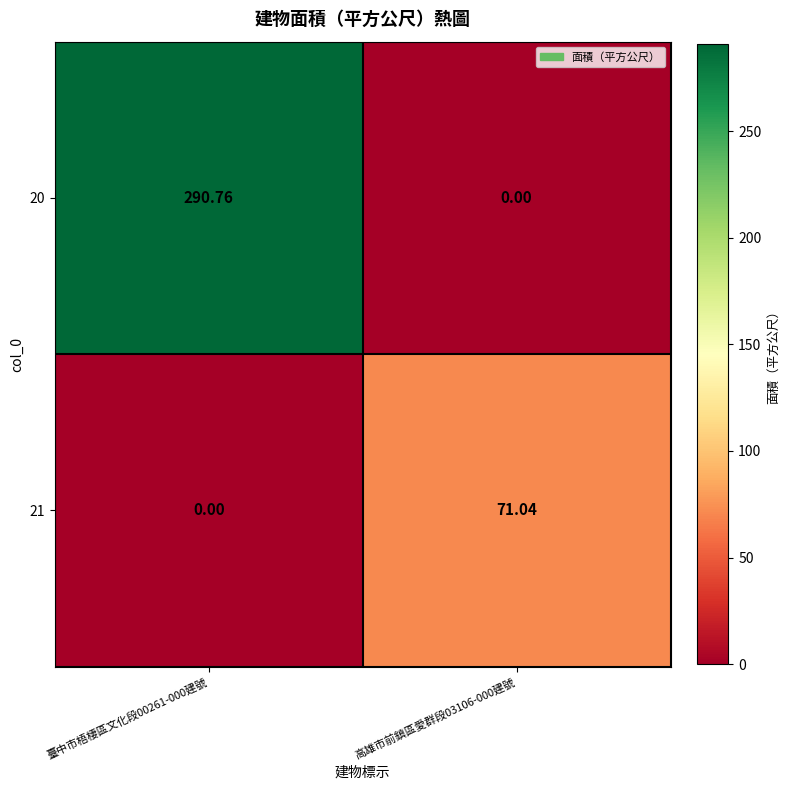

Reading right to left, list all the values displayed in this chart.

20: 高雄市前鎮區愛群段03106-000建號=0.0	臺中市梧棲區文化段00261-000建號=290.8
21: 高雄市前鎮區愛群段03106-000建號=71.0	臺中市梧棲區文化段00261-000建號=0.0